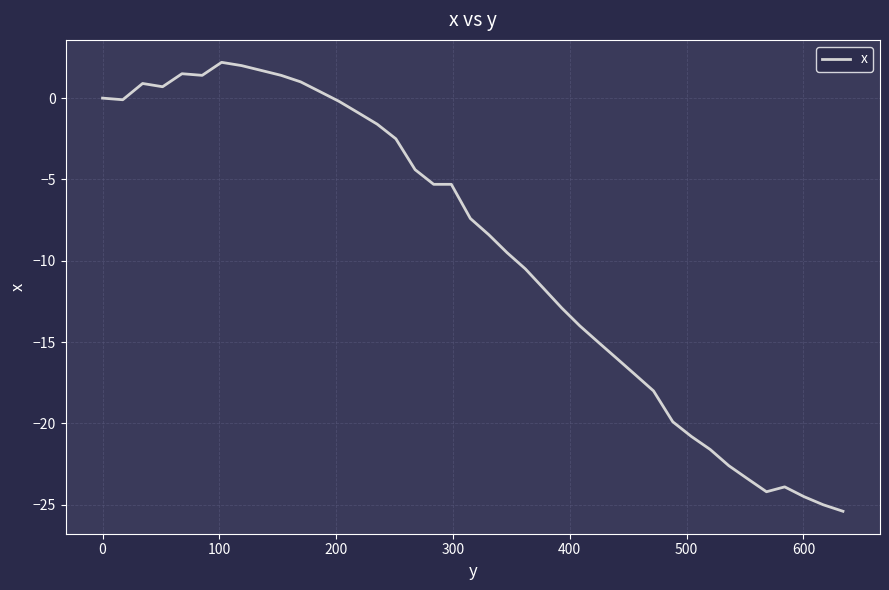

What is the difference between the maximum and minimum values?

27.6